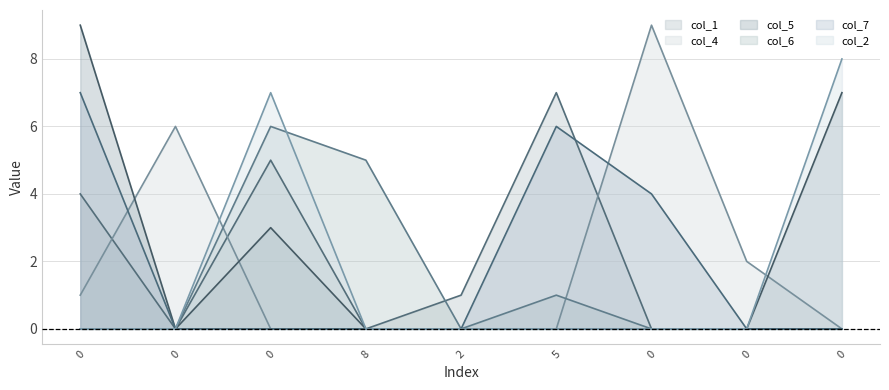

Does the chart have visible grid lines?

Yes